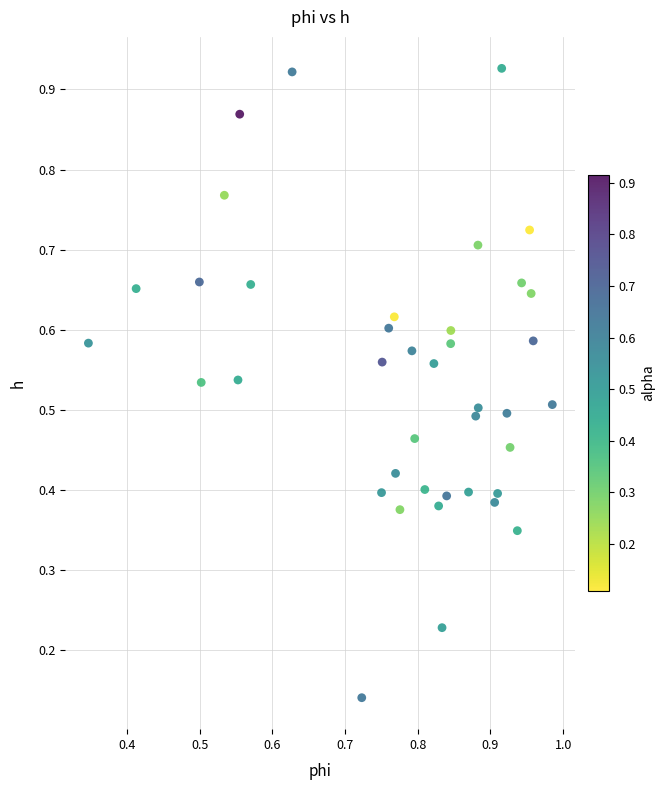

How many points are shown in the scatter plot?

40